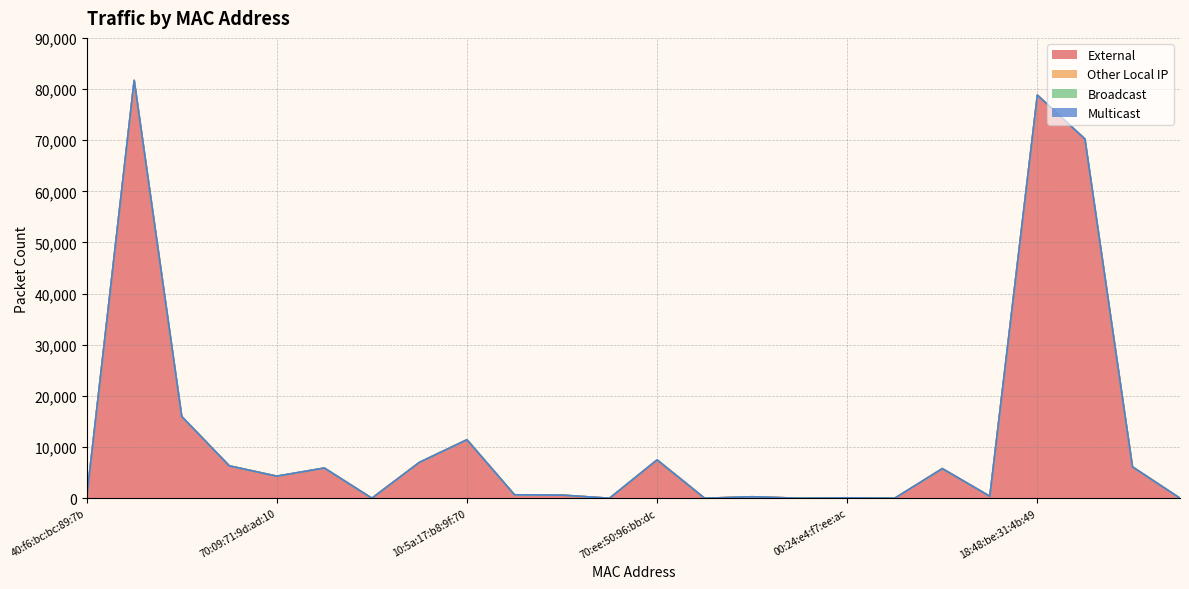

Reading left to right, extract all data points from this chart.

External: 40:f6:bc:bc:89:7b=0	68:3a:48:0d:d4:1c=81687	70:ee:50:57:95:29=15982	54:af:97:bb:8d:8f=6332	70:09:71:9d:ad:10=4312	00:16:6c:d7:d5:f9=5903	40:ac:bf:29:04:d4=0	10:5a:17:b8:a2:0b=7008	10:5a:17:b8:9f:70=11434	fc:67:1f:53:fa:6e=676	1c:90:ff:bf:89:46=610	cc:a7:c1:6a:b5:78=0	70:ee:50:96:bb:dc=7492	00:24:e4:e3:15:6e=0	00:24:e4:e4:55:26=288	00:24:e4:f6:91:38=0	00:24:e4:f7:ee:ac=70	70:3a:2d:4a:48:e2=0	b0:02:47:6f:63:37=5789	84:69:93:27:ad:35=378	18:48:be:31:4b:49=78802	74:d4:23:32:a2:d7=70225	6e:fe:2f:5a:d7:7e=6135	90:48:6c:08:da:8a=0
Other Local IP: 40:f6:bc:bc:89:7b=0	68:3a:48:0d:d4:1c=0	70:ee:50:57:95:29=0	54:af:97:bb:8d:8f=0	70:09:71:9d:ad:10=0	00:16:6c:d7:d5:f9=0	40:ac:bf:29:04:d4=0	10:5a:17:b8:a2:0b=0	10:5a:17:b8:9f:70=0	fc:67:1f:53:fa:6e=0	1c:90:ff:bf:89:46=0	cc:a7:c1:6a:b5:78=0	70:ee:50:96:bb:dc=0	00:24:e4:e3:15:6e=0	00:24:e4:e4:55:26=0	00:24:e4:f6:91:38=0	00:24:e4:f7:ee:ac=0	70:3a:2d:4a:48:e2=0	b0:02:47:6f:63:37=0	84:69:93:27:ad:35=0	18:48:be:31:4b:49=0	74:d4:23:32:a2:d7=0	6e:fe:2f:5a:d7:7e=0	90:48:6c:08:da:8a=0
Broadcast: 40:f6:bc:bc:89:7b=0	68:3a:48:0d:d4:1c=0	70:ee:50:57:95:29=0	54:af:97:bb:8d:8f=0	70:09:71:9d:ad:10=0	00:16:6c:d7:d5:f9=0	40:ac:bf:29:04:d4=0	10:5a:17:b8:a2:0b=0	10:5a:17:b8:9f:70=0	fc:67:1f:53:fa:6e=0	1c:90:ff:bf:89:46=0	cc:a7:c1:6a:b5:78=0	70:ee:50:96:bb:dc=0	00:24:e4:e3:15:6e=0	00:24:e4:e4:55:26=0	00:24:e4:f6:91:38=0	00:24:e4:f7:ee:ac=0	70:3a:2d:4a:48:e2=0	b0:02:47:6f:63:37=0	84:69:93:27:ad:35=0	18:48:be:31:4b:49=0	74:d4:23:32:a2:d7=0	6e:fe:2f:5a:d7:7e=0	90:48:6c:08:da:8a=0
Multicast: 40:f6:bc:bc:89:7b=0	68:3a:48:0d:d4:1c=0	70:ee:50:57:95:29=0	54:af:97:bb:8d:8f=0	70:09:71:9d:ad:10=0	00:16:6c:d7:d5:f9=0	40:ac:bf:29:04:d4=0	10:5a:17:b8:a2:0b=0	10:5a:17:b8:9f:70=0	fc:67:1f:53:fa:6e=0	1c:90:ff:bf:89:46=0	cc:a7:c1:6a:b5:78=0	70:ee:50:96:bb:dc=0	00:24:e4:e3:15:6e=0	00:24:e4:e4:55:26=0	00:24:e4:f6:91:38=0	00:24:e4:f7:ee:ac=0	70:3a:2d:4a:48:e2=0	b0:02:47:6f:63:37=0	84:69:93:27:ad:35=0	18:48:be:31:4b:49=0	74:d4:23:32:a2:d7=0	6e:fe:2f:5a:d7:7e=0	90:48:6c:08:da:8a=0